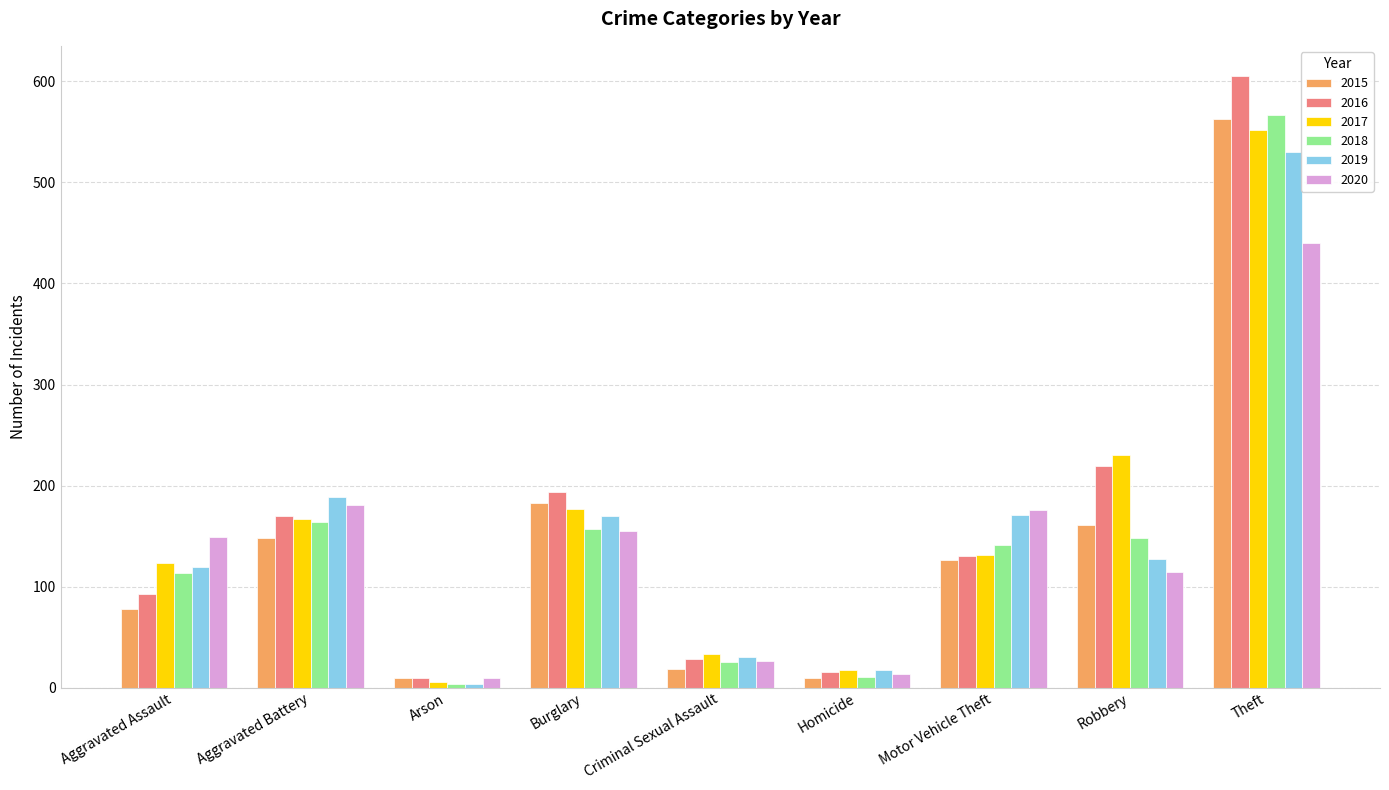

What is the label of the 7th bar from the left?

Motor Vehicle Theft